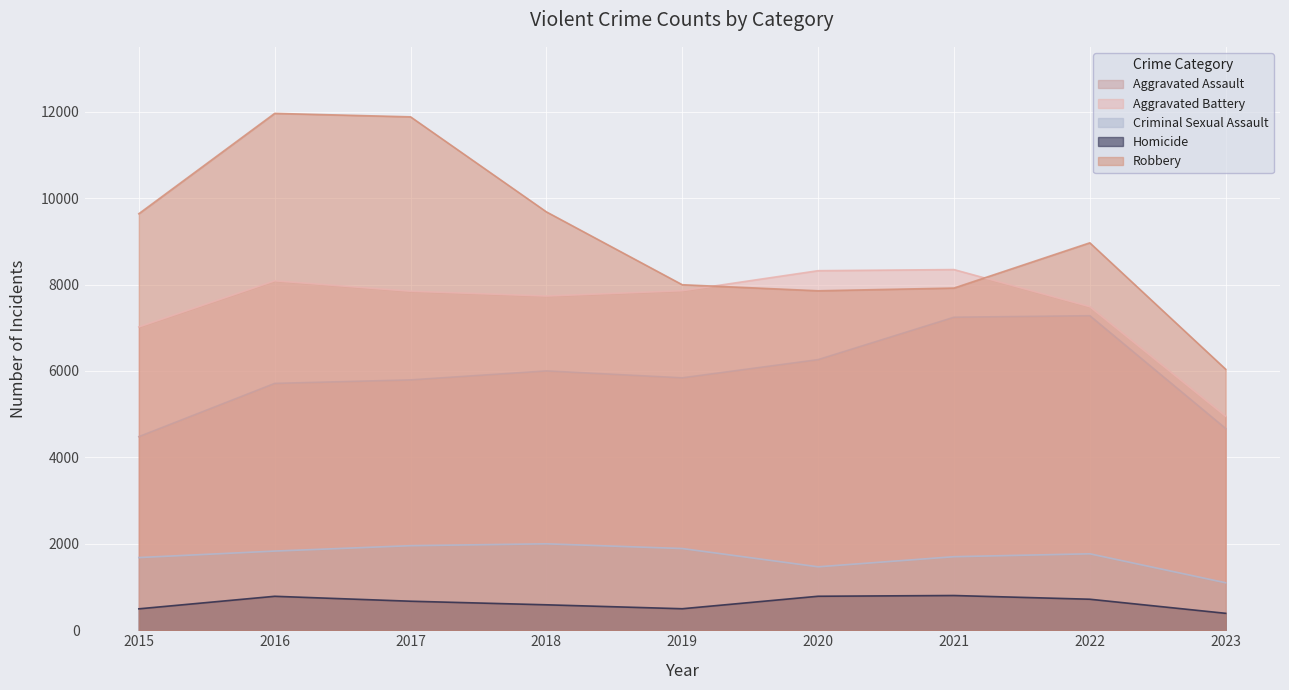

At which category is the sum across all series the highest?

2016